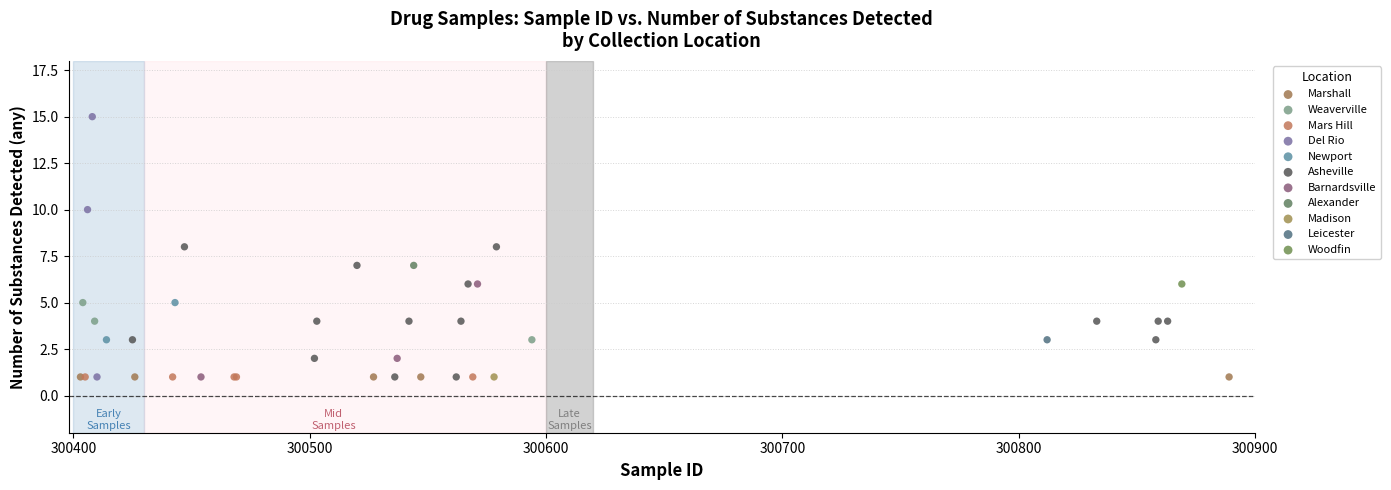

What are all the series names shown in the legend?

Marshall, Weaverville, Mars Hill, Del Rio, Newport, Asheville, Barnardsville, Alexander, Madison, Leicester, Woodfin